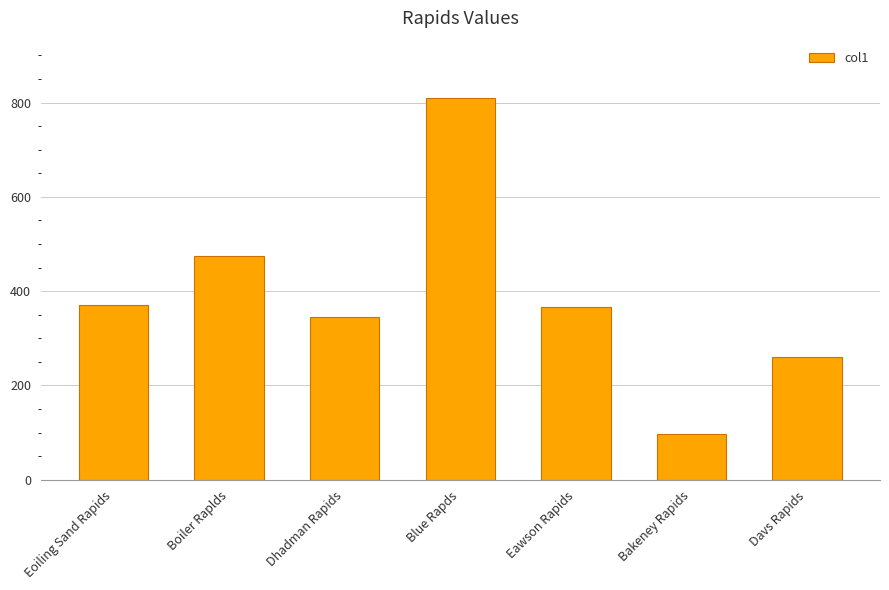

True or false: the data shows 213.7 at Dhadman Rapids.

False